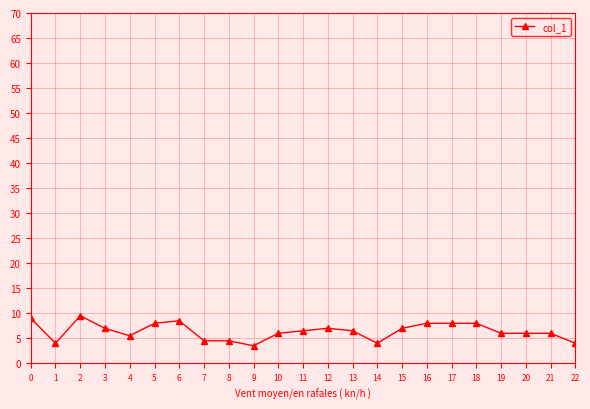

Where is the first local minimum?

1